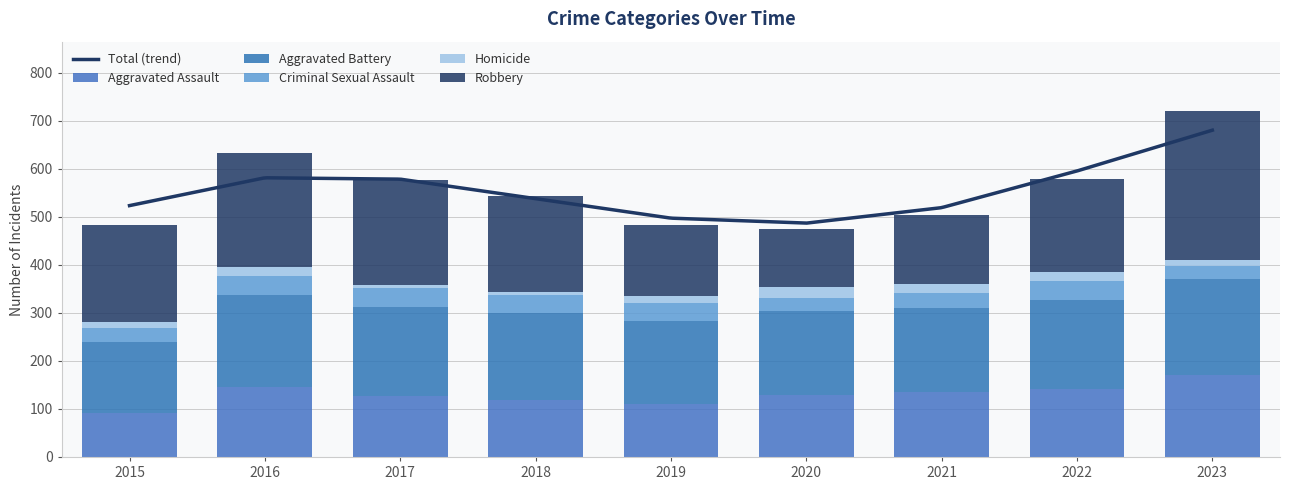

Which series has the largest total across all categories?

Robbery